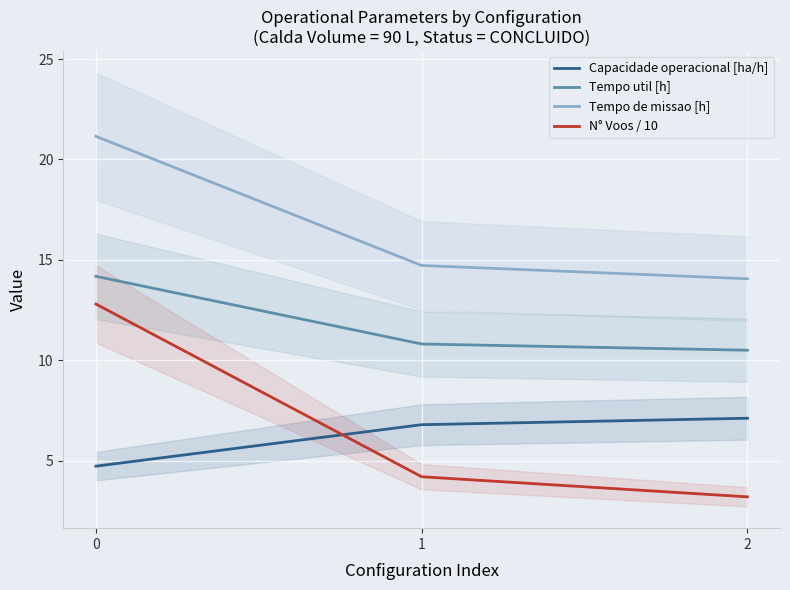

Which has a higher value, 1 or 2?

2